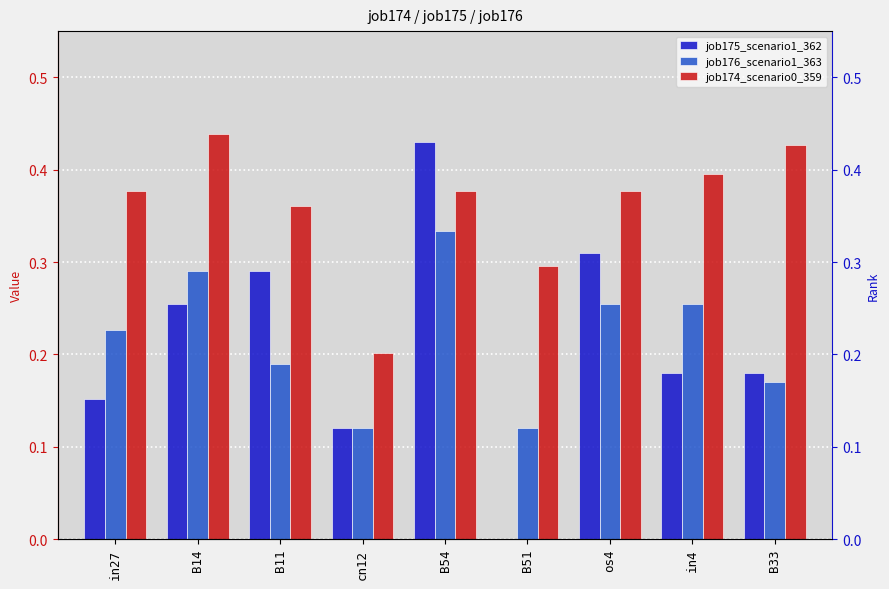

How many categories are shown in the chart?

9